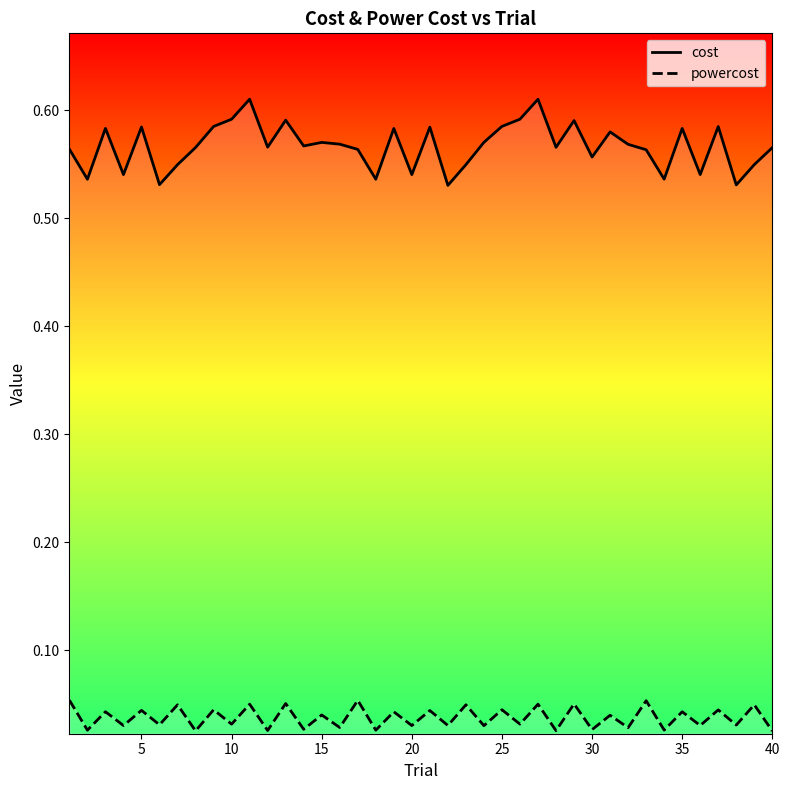

What is the highest value of the powercost series?

0.1